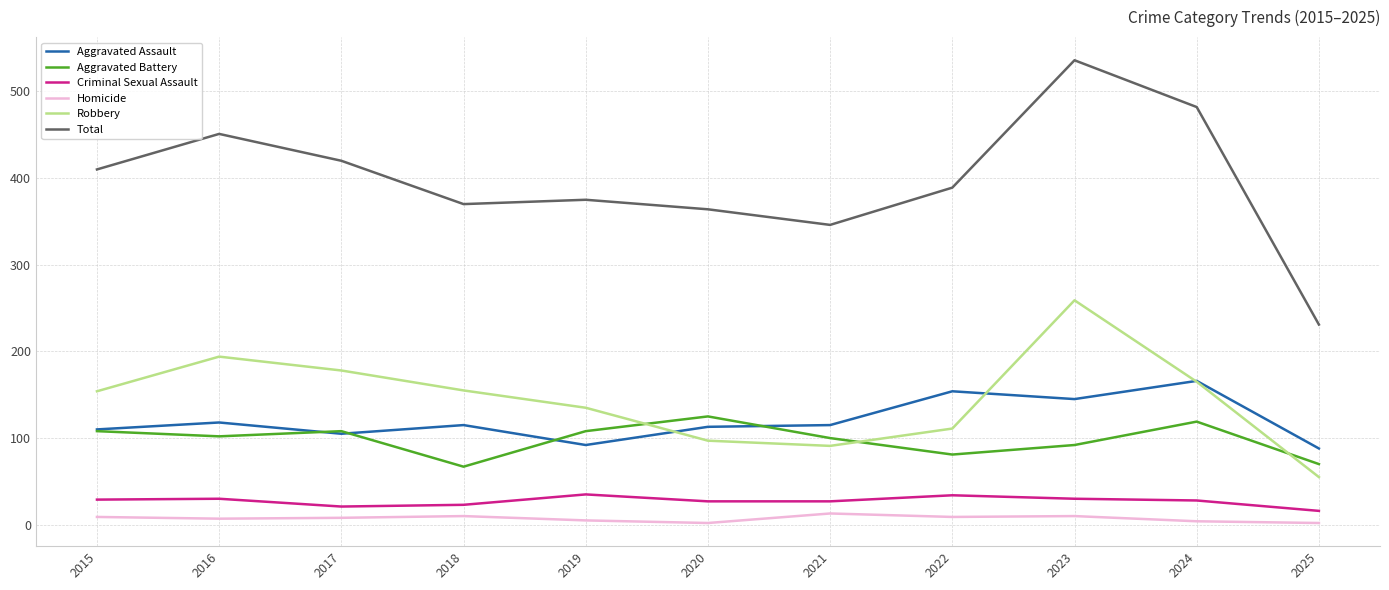

True or false: Homicide and Robbery cross at least once.

False